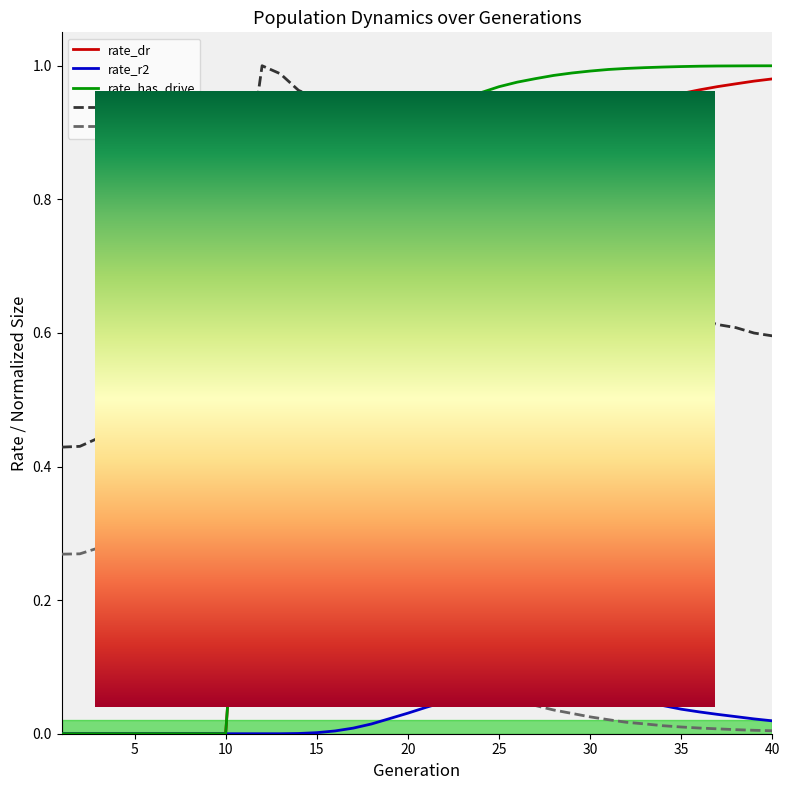

Which series has the widest spread of values?

rate_has_drive